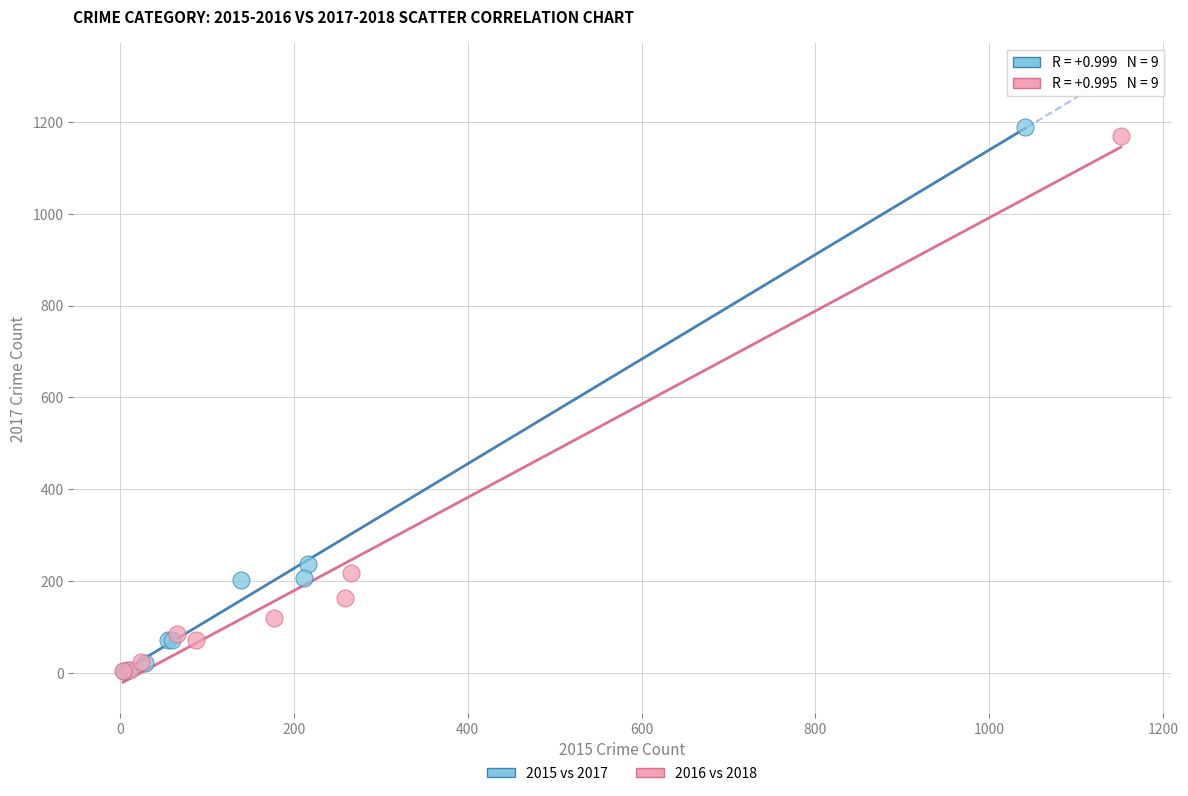

Which series contains the highest Y value?

2015 vs 2017